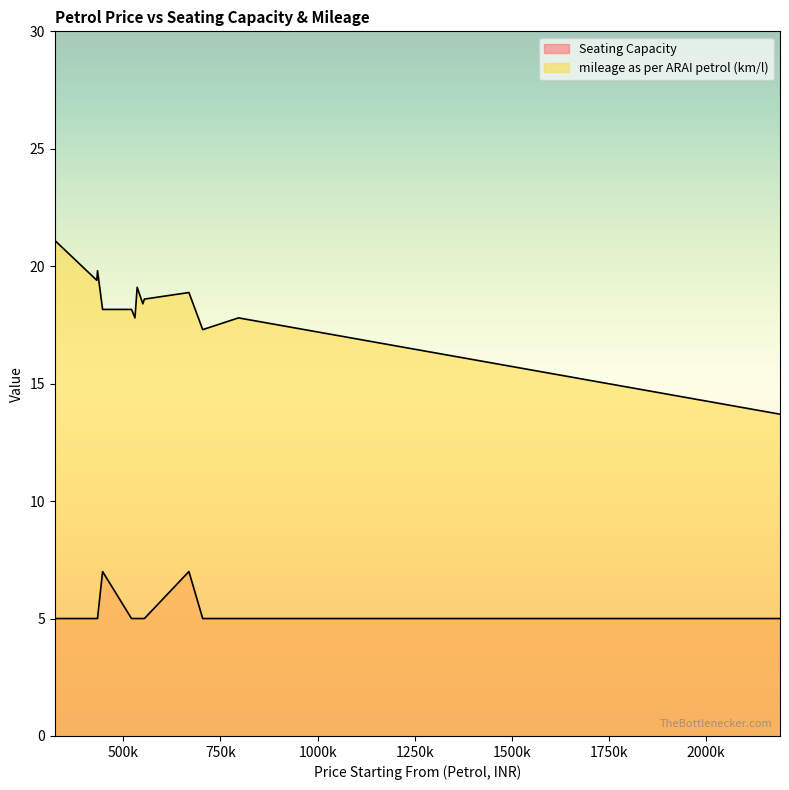

Between 668800 and 704300, which series saw the biggest shift?

Seating Capacity